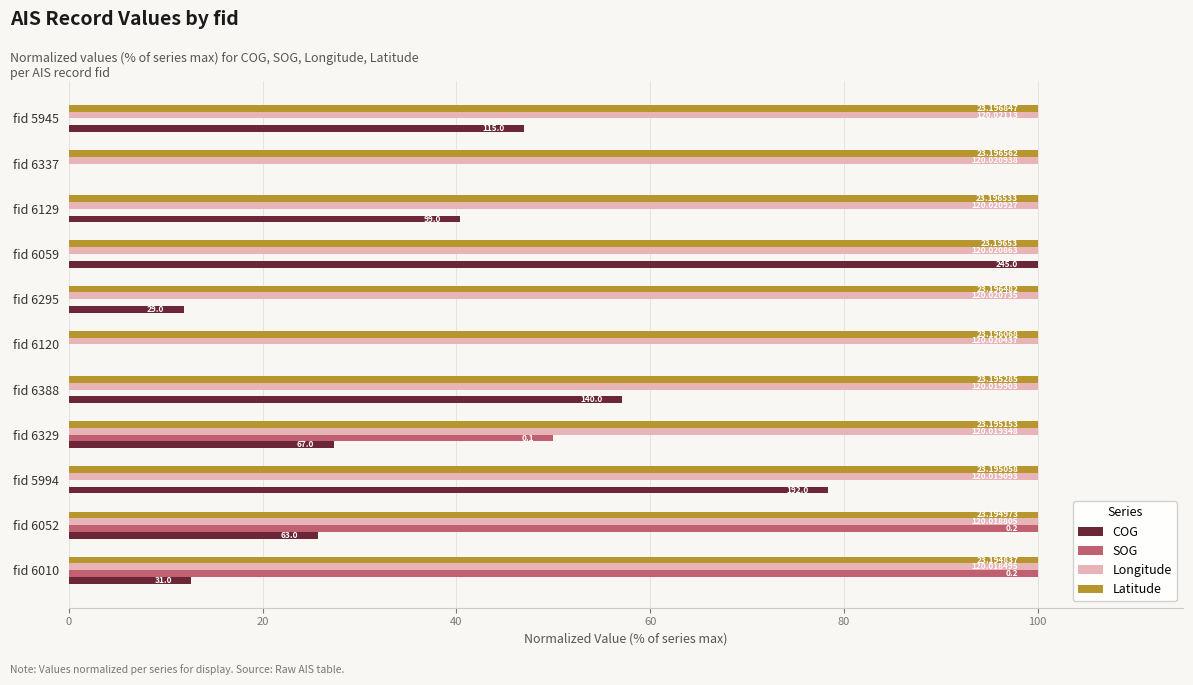

What is the sum of all Longitude values?

1100.0